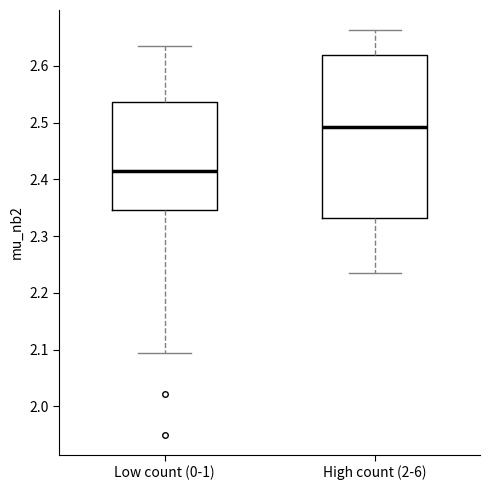

Reading left to right, read every box against the y-axis: the position of its median line, the range the box covers, and the ends of its whiskers. The values are not printed on the chart, so give them approximately, as read against the axis.

Low count (0-1): median 2.41, box 2.35 to 2.54, whiskers 2.09 to 2.64
High count (2-6): median 2.49, box 2.33 to 2.62, whiskers 2.24 to 2.66